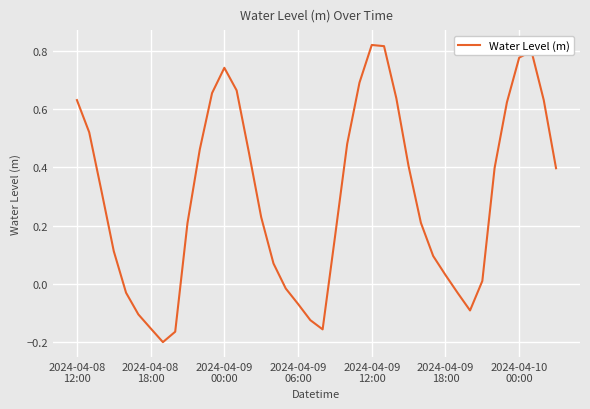

What is the difference between the maximum and minimum values?

1.0